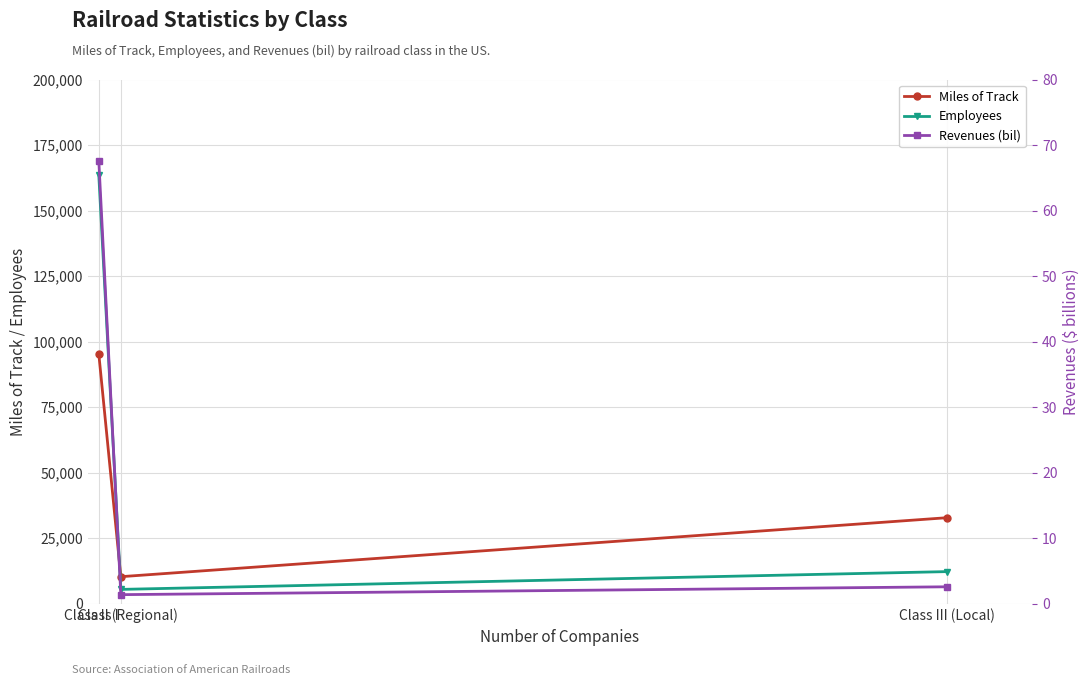

Between Class I and Class III (Local), which is larger?

Class I